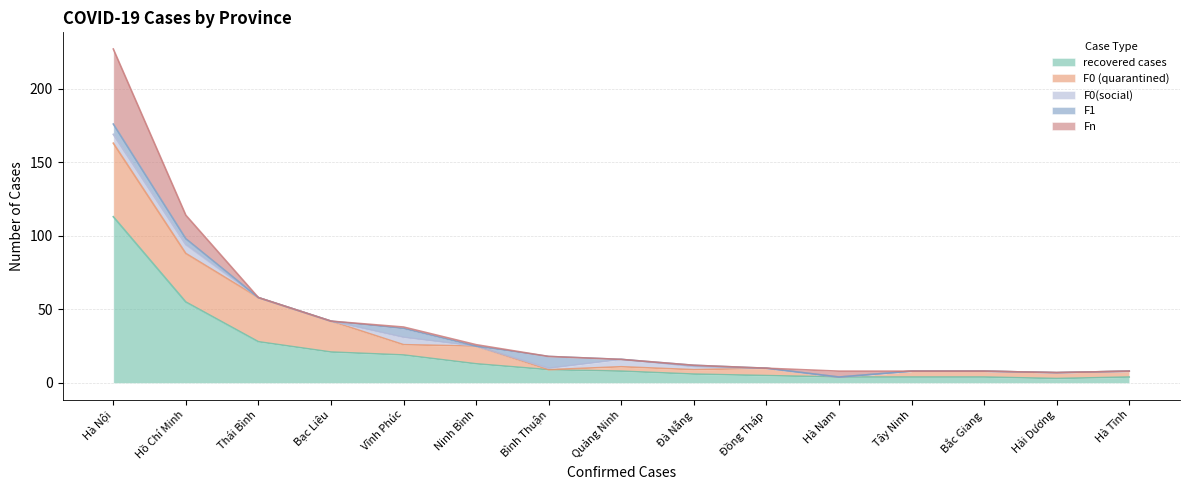

Which category has the highest value across all series?

Hà Nội